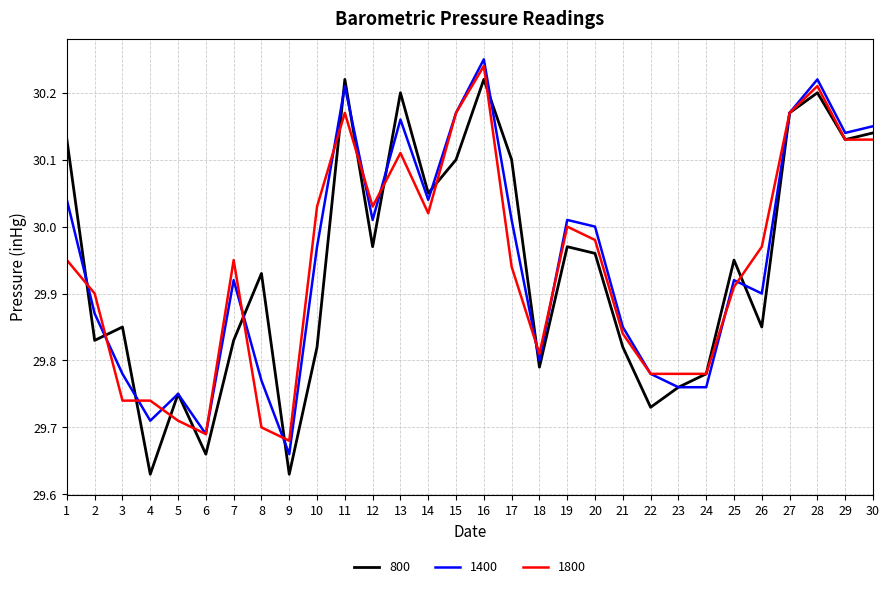

What is the total value across all series at 9?

89.0